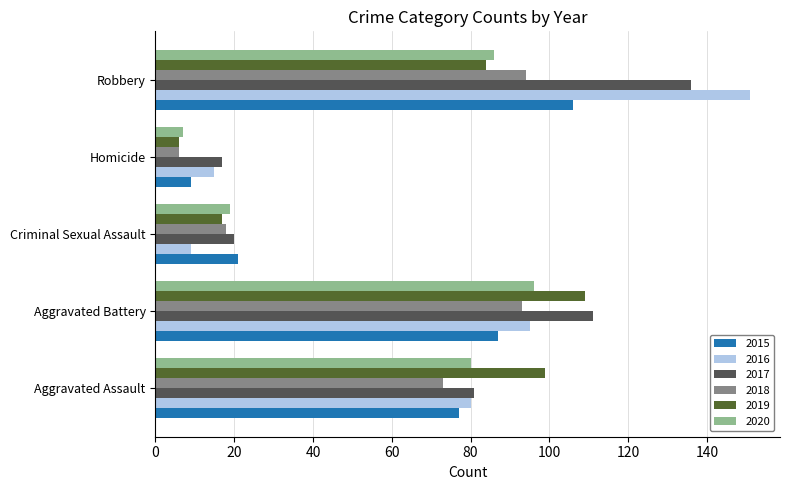

What is the difference between the maximum and minimum values in the 2020 series?

89